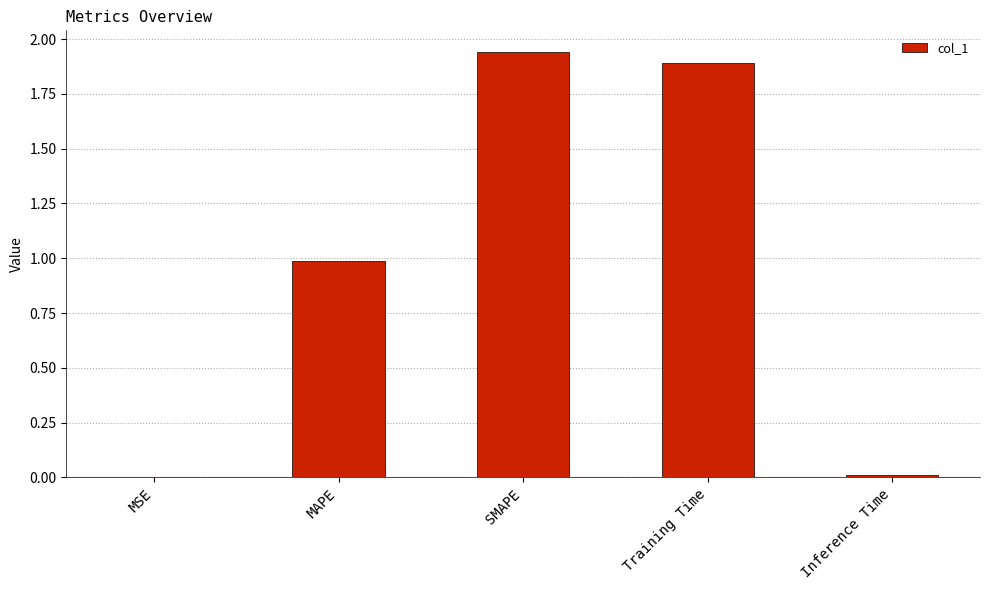

Does the chart contain stacked bars?

No